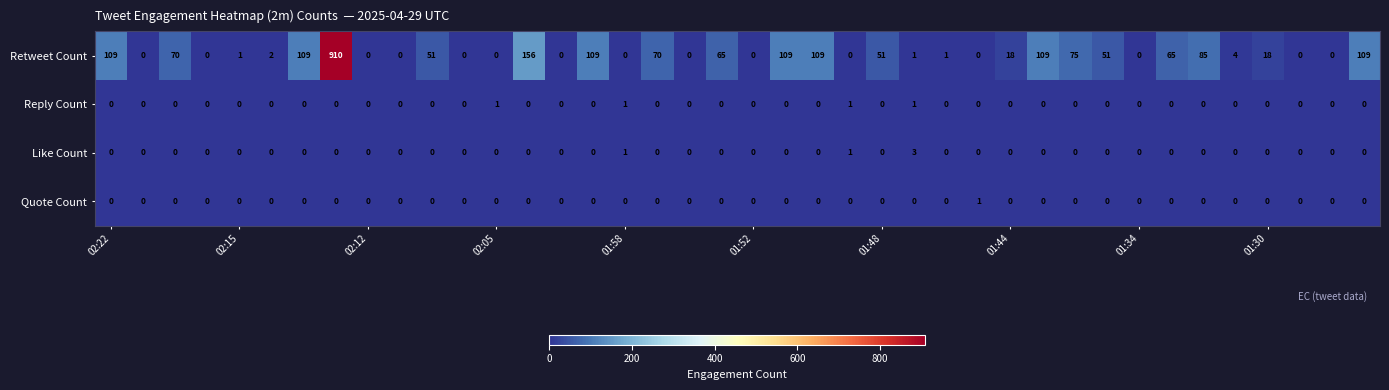

What is the average value of the Retweet Count series?

61